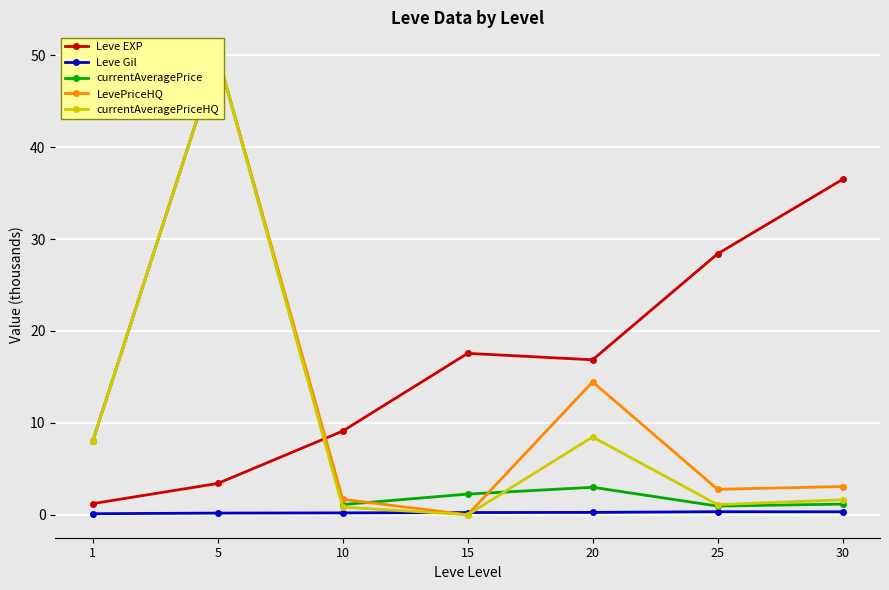

True or false: currentAveragePrice and currentAveragePriceHQ cross at least once.

True